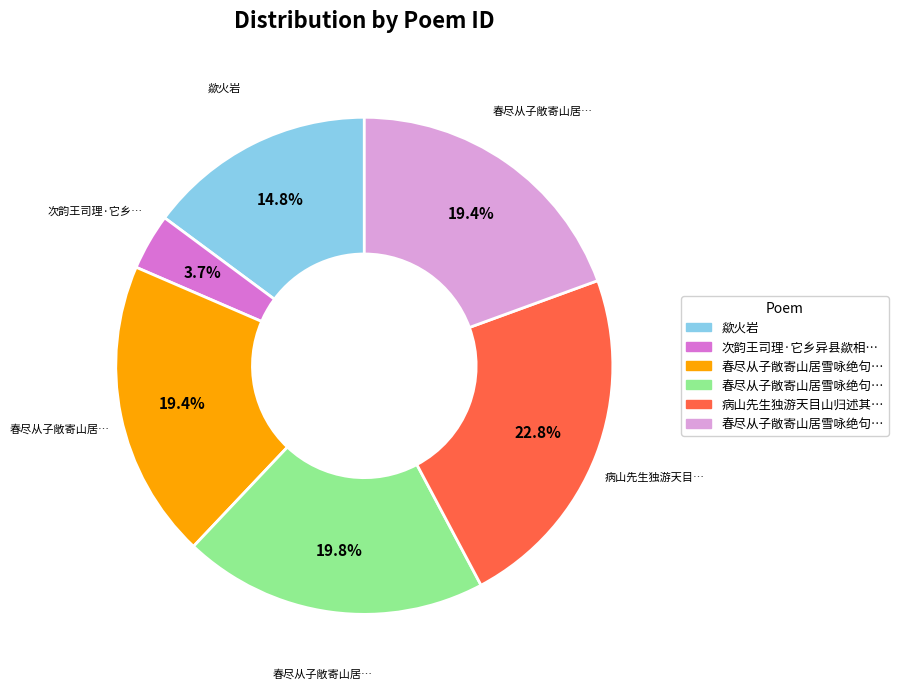

Is there any slice that represents more than half of the pie?

No